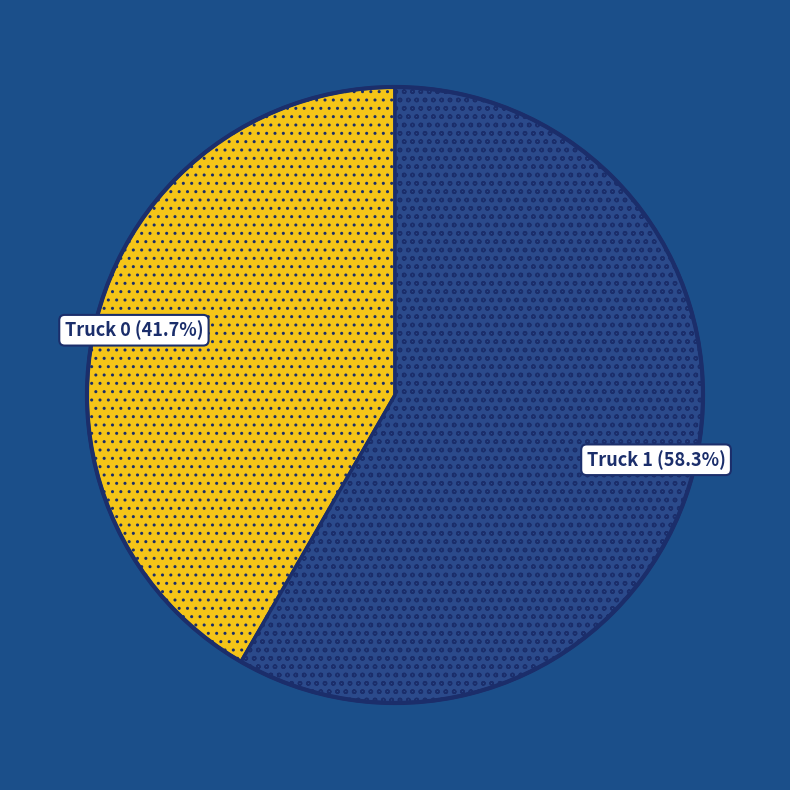

Is there a majority slice in this chart?

Yes